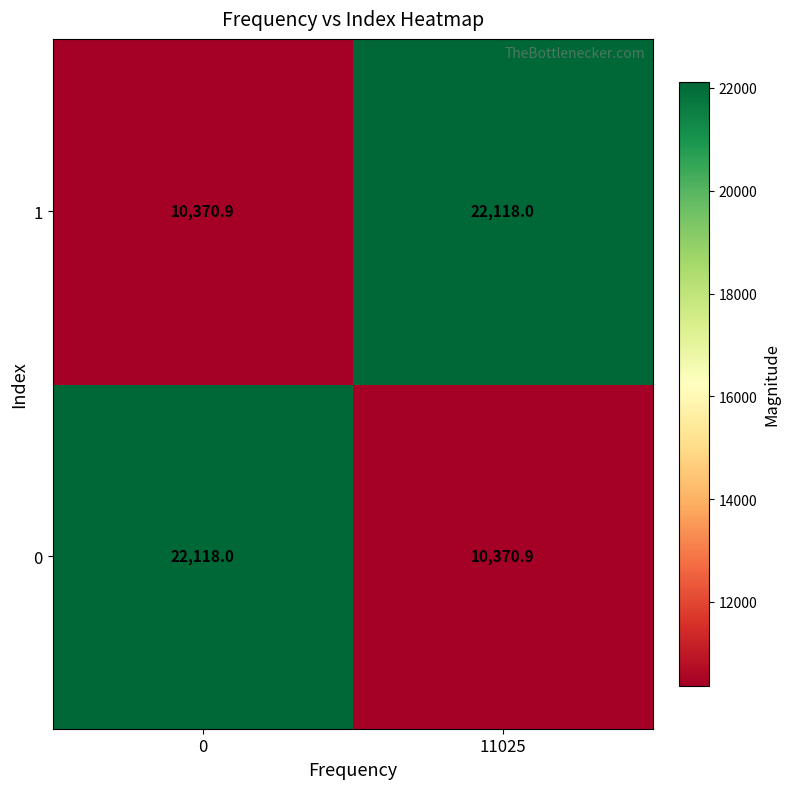

What is the highest value of the 1 series?

22118.0